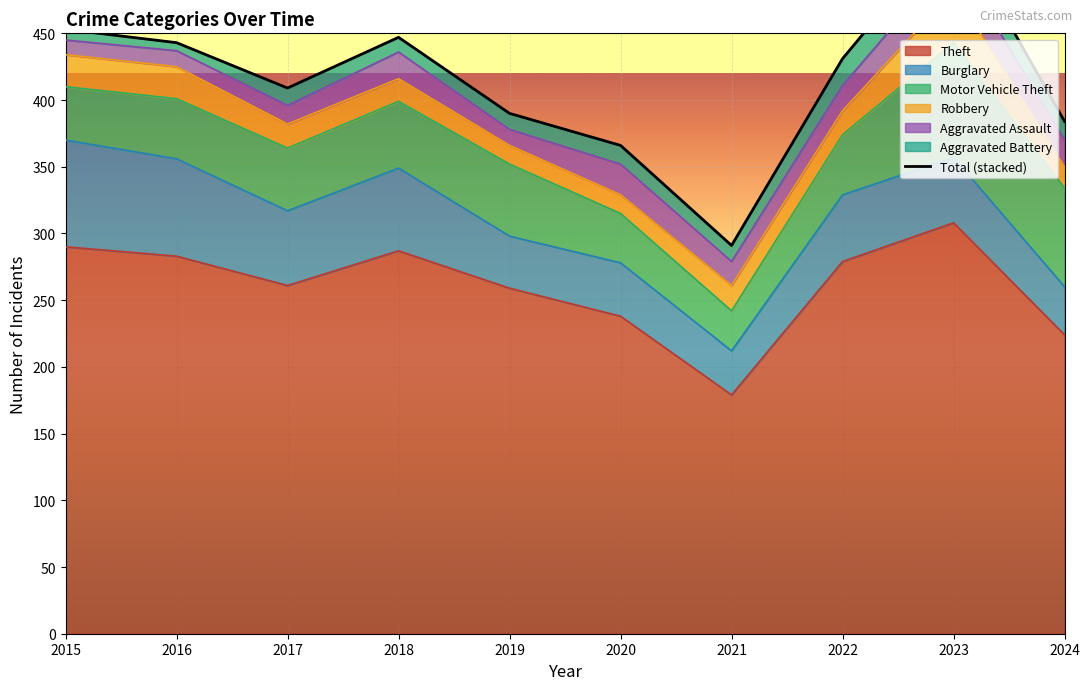

In Aggravated Assault, how many points are lower than both neighbors (excluding endpoints)?

2